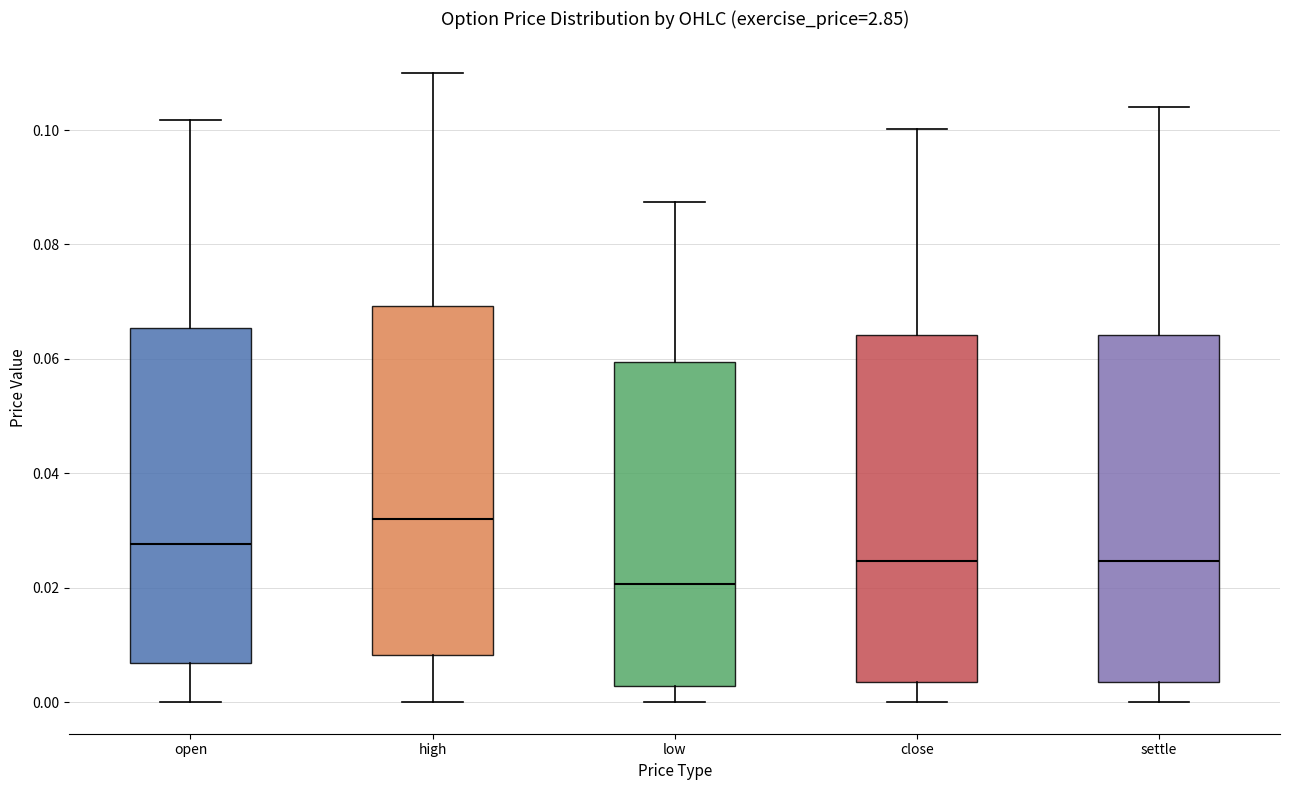

Which box has the lowest median line?

low